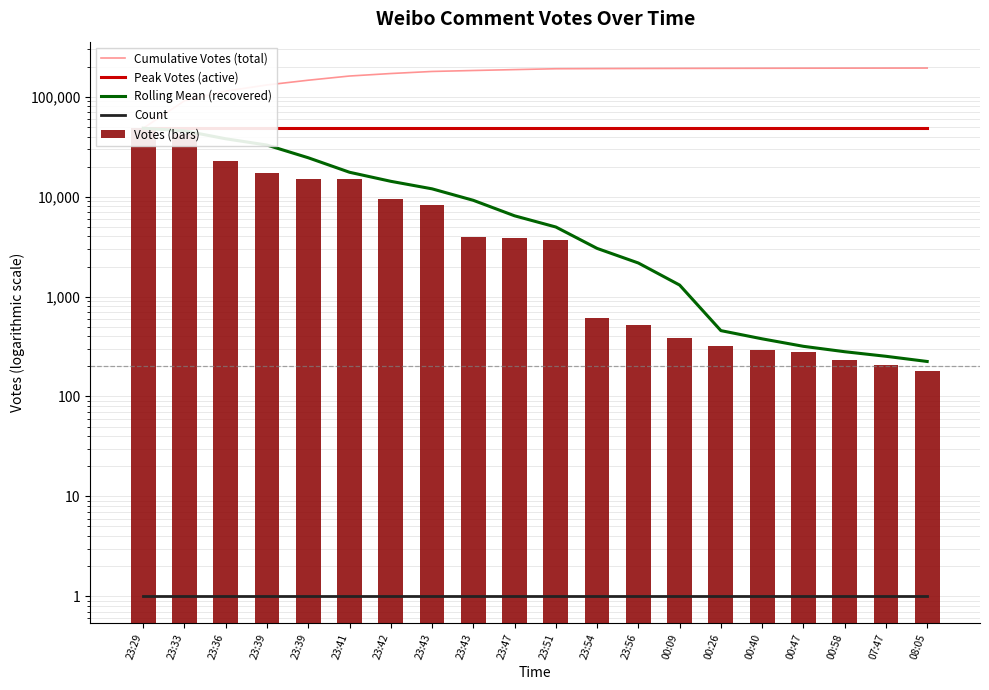

What is the label of the 15th bar from the left?

00:26